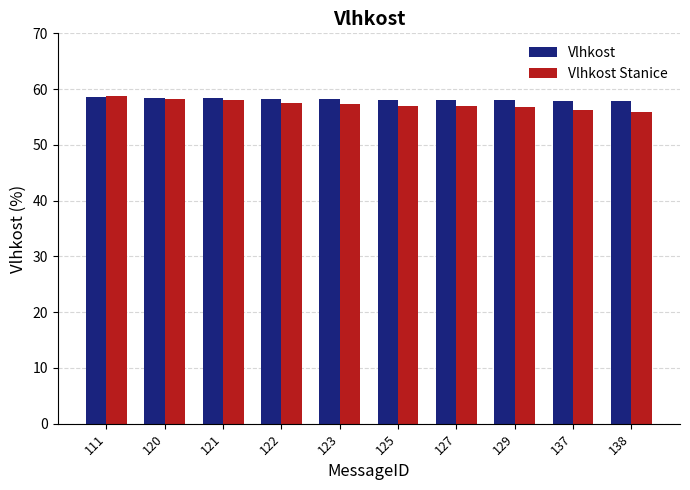

At how many categories does at least one series exceed 57?

10